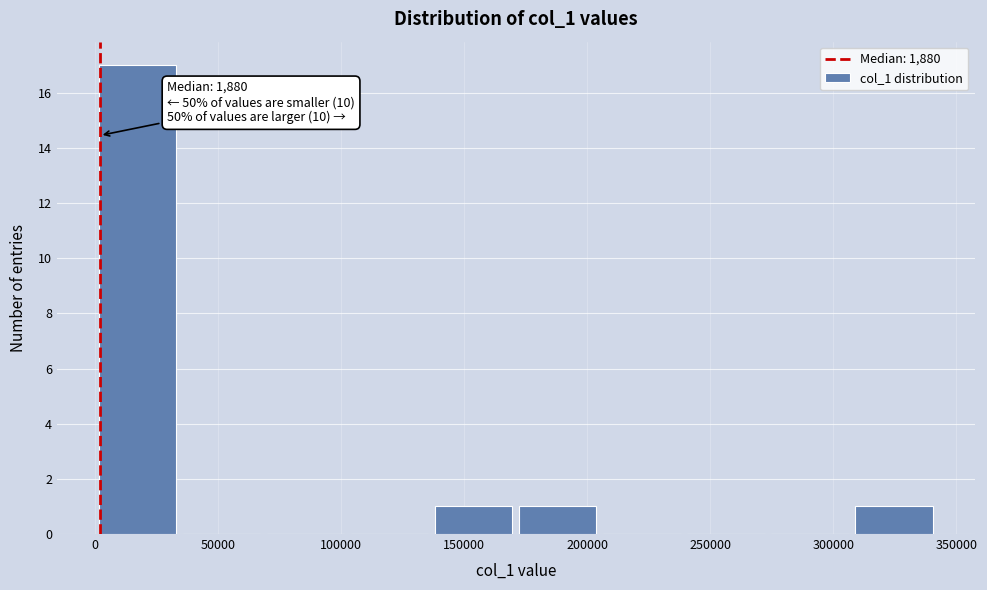

Which range on the x-axis has the tallest bar?

0 to 35000